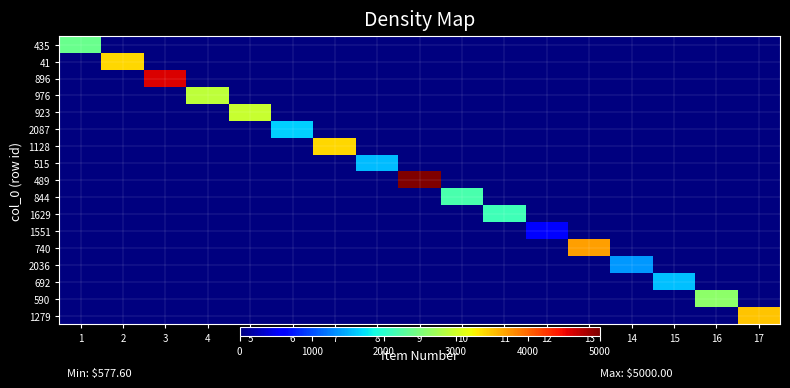

Which series has the largest total across all categories?

489